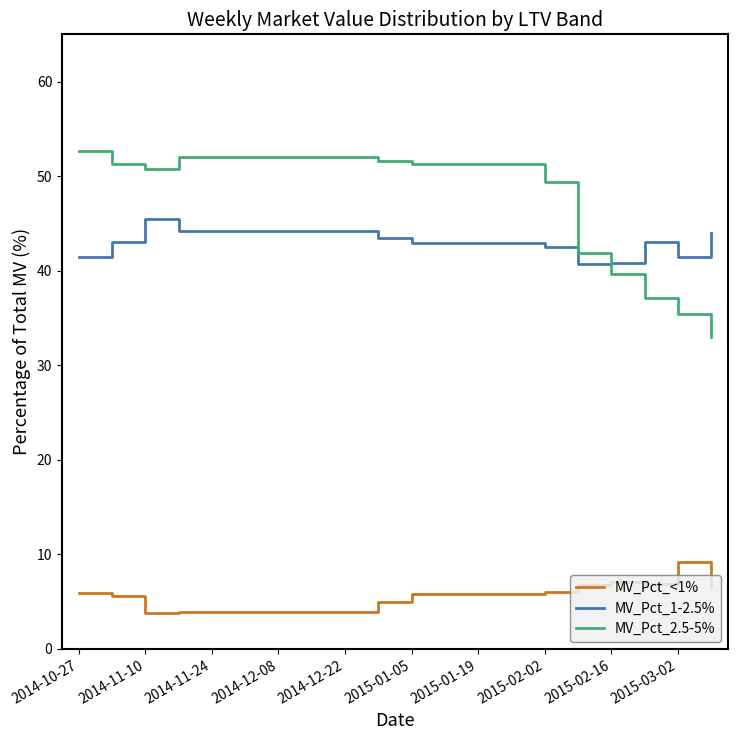

Which series has the largest total across all categories?

MV_Pct_2.5-5%